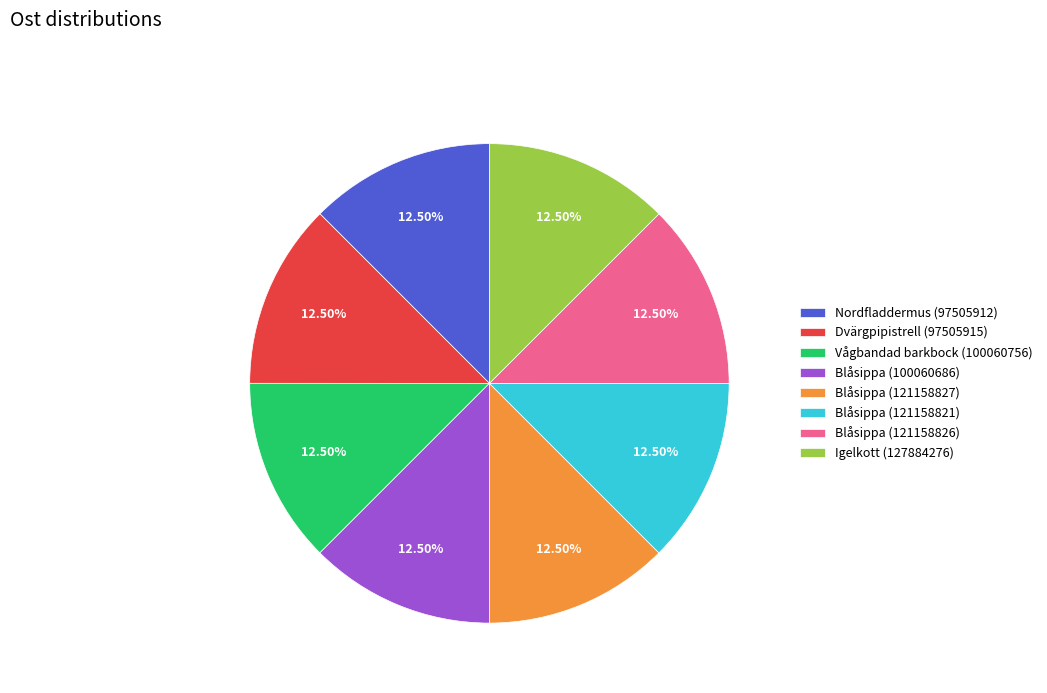

What is the ratio of the value at Nordfladdermus (97505912) to the value at Blåsippa (100060686)?

1.0